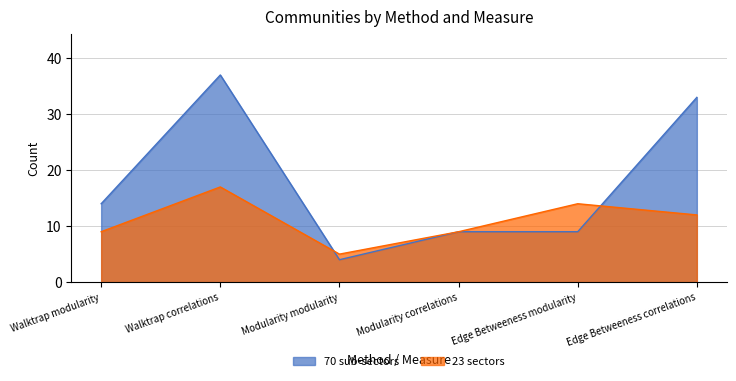

Reading left to right, transcribe all the data shown in this chart.

70 sub-sectors: 14	37	4	9	9	33
23 sectors: 9	17	5	9	14	12